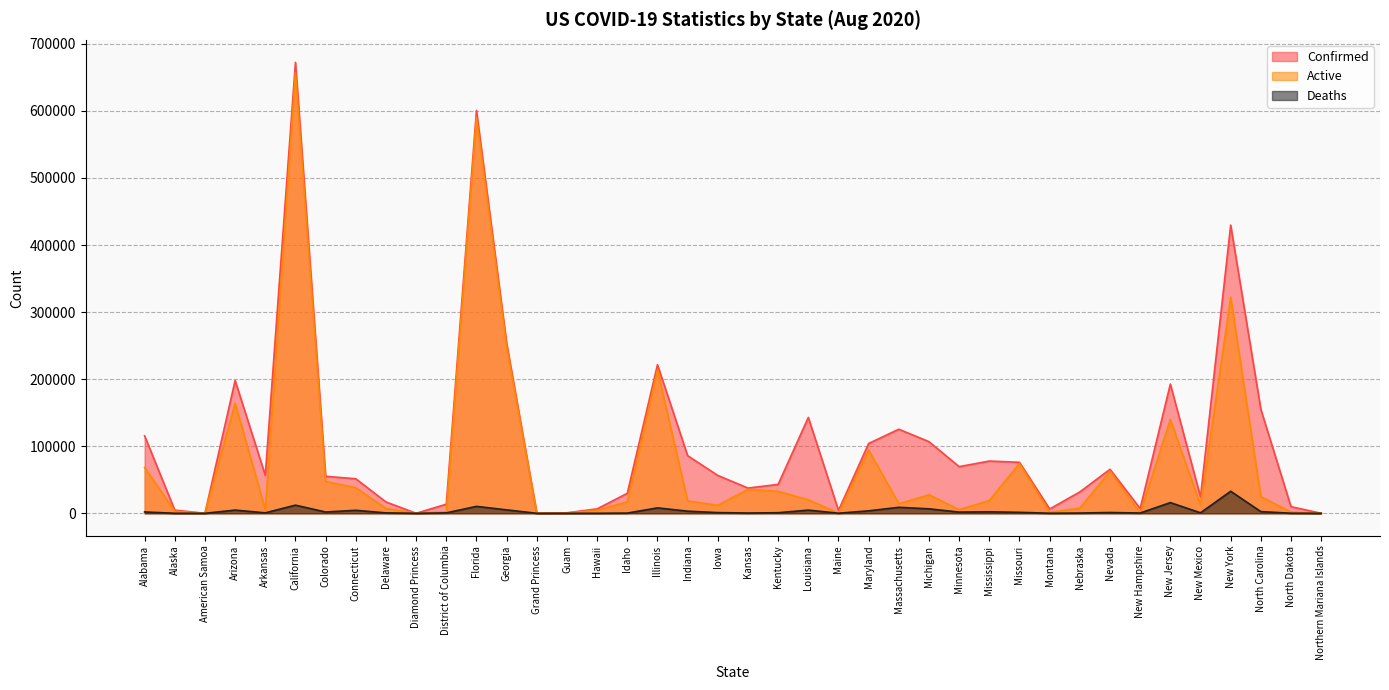

Count the number of data series in this chart.

3